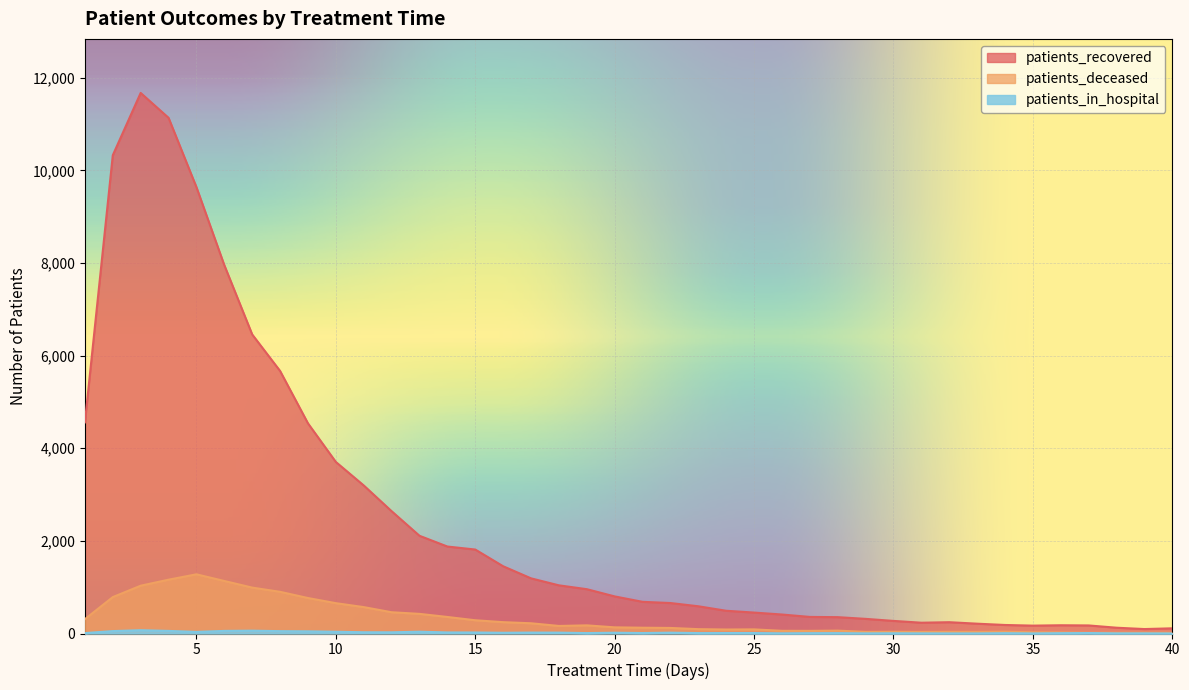

What is the minimum value for patients_in_hospital?

1